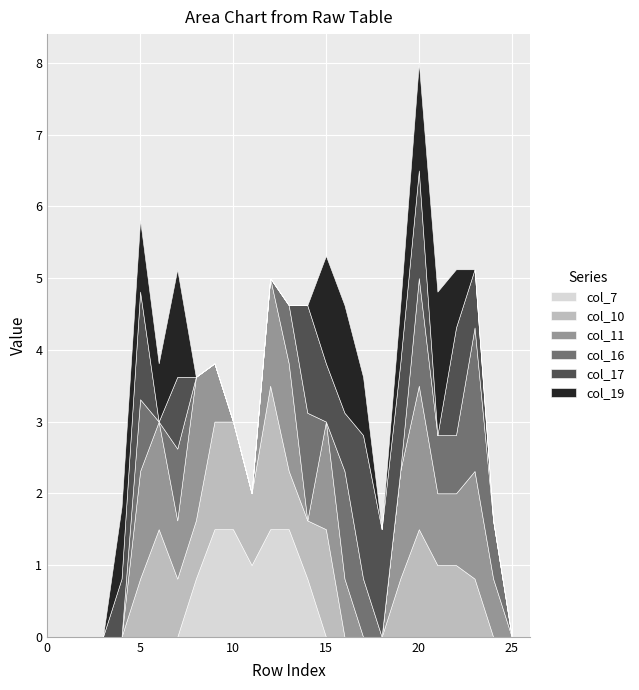

Does the chart display data point markers on the line(s)?

No